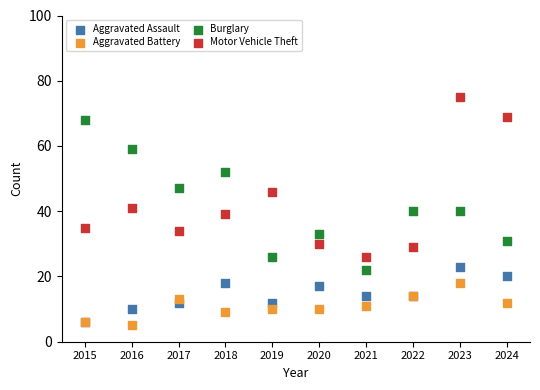

Which series has the widest spread of Y values?

Motor Vehicle Theft